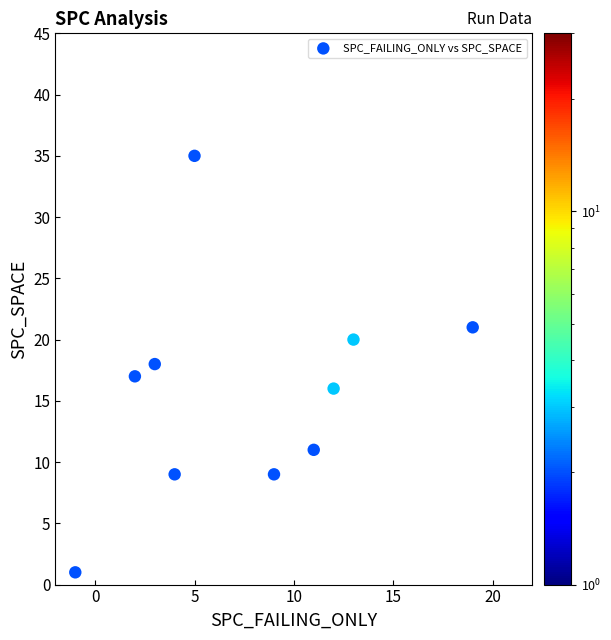

What is the range of Y values (max minus min)?

34